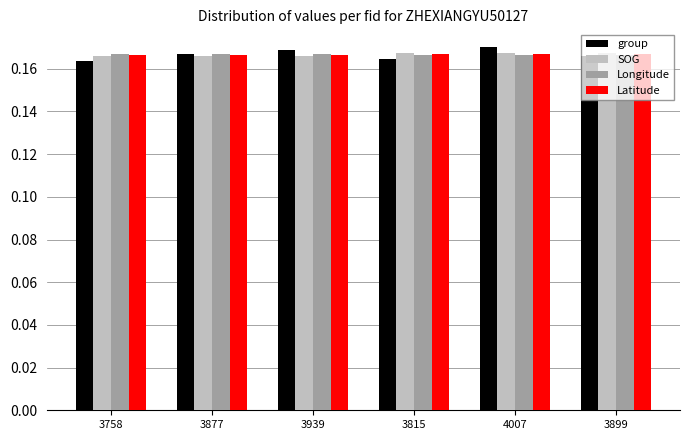

Is it true that Latitude equals 0.3 at 3815?

False